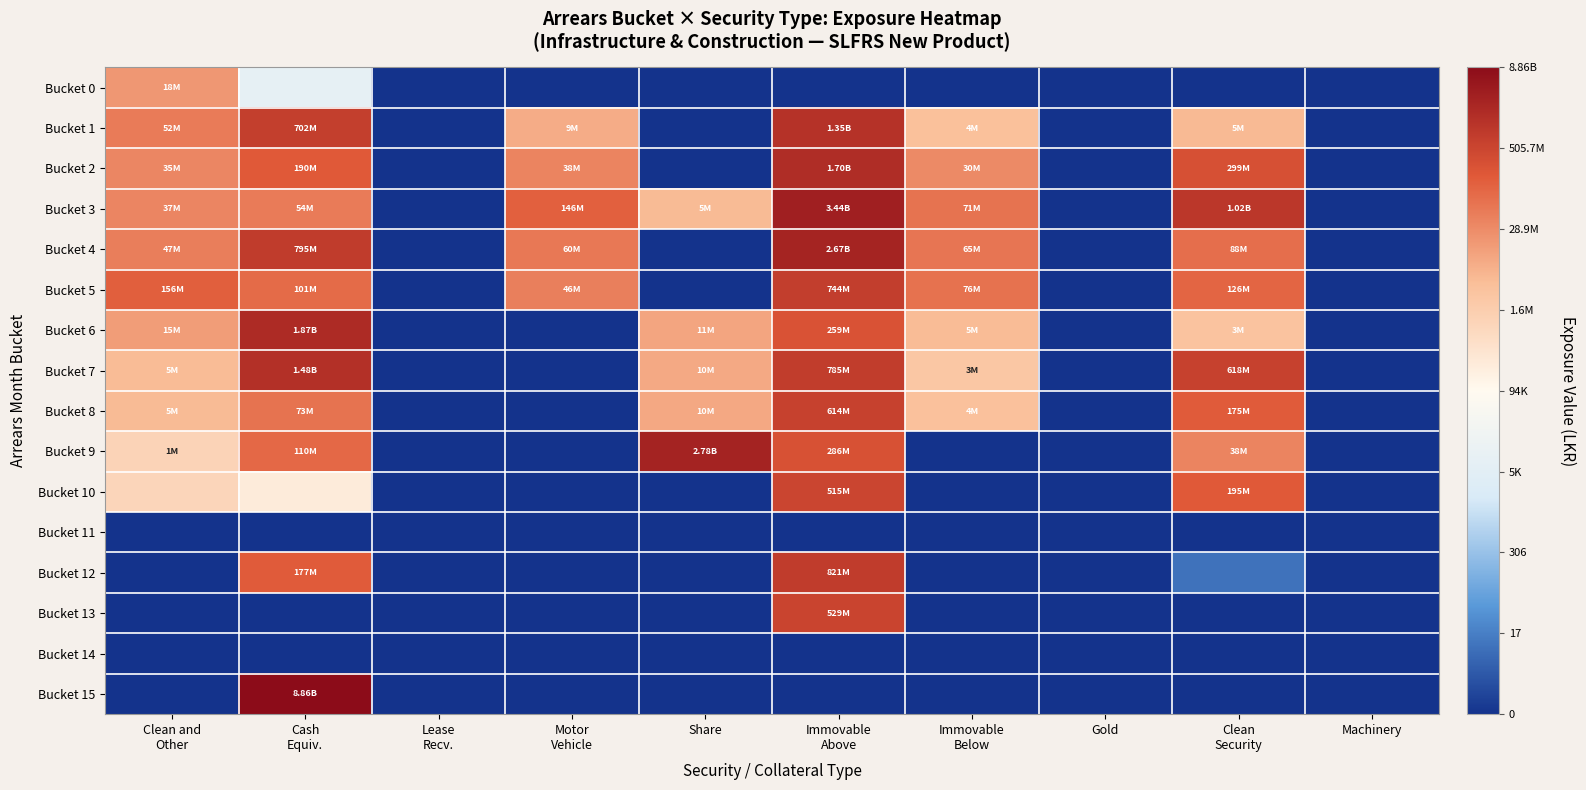

Reading left to right, transcribe all the data shown in this chart.

Bucket 0: Clean and
Other=7.3	Cash
Equiv.=3.9	Lease
Recv.=0.0	Motor
Vehicle=0.0	Share=0.0	Immovable
Above=0.0	Immovable
Below=0.0	Gold=0.0	Clean
Security=0.0	Machinery=0.0
Bucket 1: Clean and
Other=7.7	Cash
Equiv.=8.8	Lease
Recv.=0.0	Motor
Vehicle=6.9	Share=0.0	Immovable
Above=9.1	Immovable
Below=6.6	Gold=0.0	Clean
Security=6.7	Machinery=0.0
Bucket 2: Clean and
Other=7.5	Cash
Equiv.=8.3	Lease
Recv.=0.0	Motor
Vehicle=7.6	Share=0.0	Immovable
Above=9.2	Immovable
Below=7.5	Gold=0.0	Clean
Security=8.5	Machinery=0.0
Bucket 3: Clean and
Other=7.6	Cash
Equiv.=7.7	Lease
Recv.=0.0	Motor
Vehicle=8.2	Share=6.7	Immovable
Above=9.5	Immovable
Below=7.9	Gold=0.0	Clean
Security=9.0	Machinery=0.0
Bucket 4: Clean and
Other=7.7	Cash
Equiv.=8.9	Lease
Recv.=0.0	Motor
Vehicle=7.8	Share=0.0	Immovable
Above=9.4	Immovable
Below=7.8	Gold=0.0	Clean
Security=7.9	Machinery=0.0
Bucket 5: Clean and
Other=8.2	Cash
Equiv.=8.0	Lease
Recv.=0.0	Motor
Vehicle=7.7	Share=0.0	Immovable
Above=8.9	Immovable
Below=7.9	Gold=0.0	Clean
Security=8.1	Machinery=0.0
Bucket 6: Clean and
Other=7.2	Cash
Equiv.=9.3	Lease
Recv.=0.0	Motor
Vehicle=0.0	Share=7.1	Immovable
Above=8.4	Immovable
Below=6.7	Gold=0.0	Clean
Security=6.5	Machinery=0.0
Bucket 7: Clean and
Other=6.7	Cash
Equiv.=9.2	Lease
Recv.=0.0	Motor
Vehicle=0.0	Share=7.0	Immovable
Above=8.9	Immovable
Below=6.4	Gold=0.0	Clean
Security=8.8	Machinery=0.0
Bucket 8: Clean and
Other=6.7	Cash
Equiv.=7.9	Lease
Recv.=0.0	Motor
Vehicle=0.0	Share=7.0	Immovable
Above=8.8	Immovable
Below=6.6	Gold=0.0	Clean
Security=8.2	Machinery=0.0
Bucket 9: Clean and
Other=6.1	Cash
Equiv.=8.0	Lease
Recv.=0.0	Motor
Vehicle=0.0	Share=9.4	Immovable
Above=8.5	Immovable
Below=0.0	Gold=0.0	Clean
Security=7.6	Machinery=0.0
Bucket 10: Clean and
Other=6.0	Cash
Equiv.=5.4	Lease
Recv.=0.0	Motor
Vehicle=0.0	Share=0.0	Immovable
Above=8.7	Immovable
Below=0.0	Gold=0.0	Clean
Security=8.3	Machinery=0.0
Bucket 11: Clean and
Other=0.0	Cash
Equiv.=0.0	Lease
Recv.=0.0	Motor
Vehicle=0.0	Share=0.0	Immovable
Above=0.0	Immovable
Below=0.0	Gold=0.0	Clean
Security=0.0	Machinery=0.0
Bucket 12: Clean and
Other=0.0	Cash
Equiv.=8.2	Lease
Recv.=0.0	Motor
Vehicle=0.0	Share=0.0	Immovable
Above=8.9	Immovable
Below=0.0	Gold=0.0	Clean
Security=1.0	Machinery=0.0
Bucket 13: Clean and
Other=0.0	Cash
Equiv.=0.0	Lease
Recv.=0.0	Motor
Vehicle=0.0	Share=0.0	Immovable
Above=8.7	Immovable
Below=0.0	Gold=0.0	Clean
Security=0.0	Machinery=0.0
Bucket 14: Clean and
Other=0.0	Cash
Equiv.=0.0	Lease
Recv.=0.0	Motor
Vehicle=0.0	Share=0.0	Immovable
Above=0.0	Immovable
Below=0.0	Gold=0.0	Clean
Security=0.0	Machinery=0.0
Bucket 15: Clean and
Other=0.0	Cash
Equiv.=9.9	Lease
Recv.=0.0	Motor
Vehicle=0.0	Share=0.0	Immovable
Above=0.0	Immovable
Below=0.0	Gold=0.0	Clean
Security=0.0	Machinery=0.0